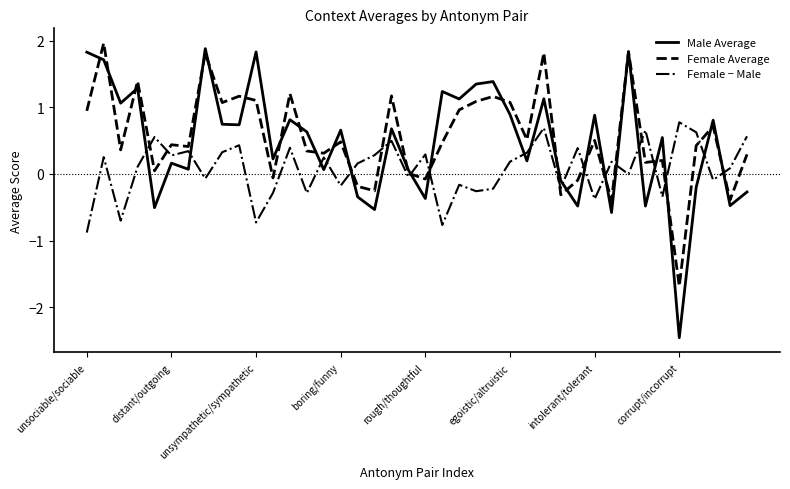

Which series has the largest range (max minus min)?

Male Average